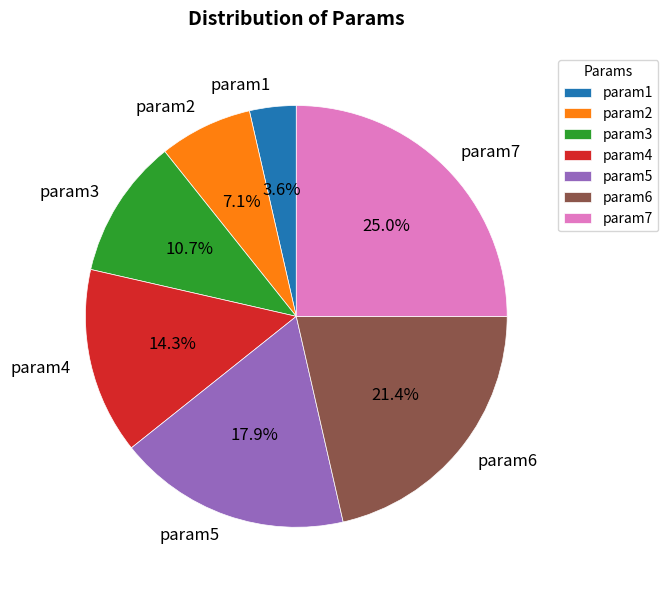

What percentage is NOT represented by param1?

96.4%